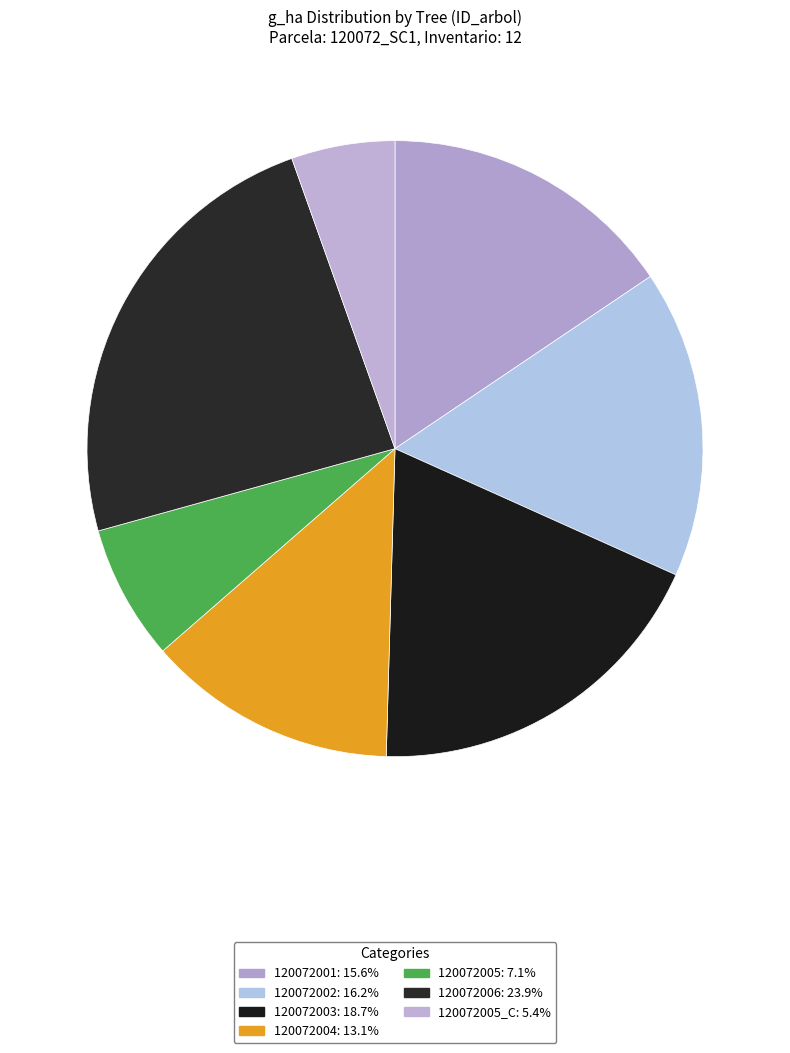

Count the number of slices in the pie.

7